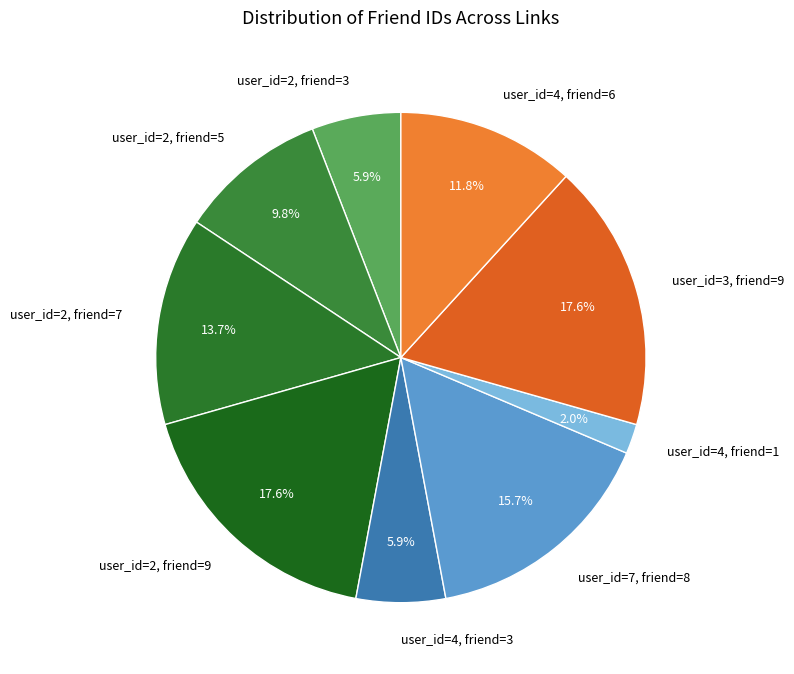

What percentage is the user_id=2, friend=5 slice, to the nearest percent?

10%